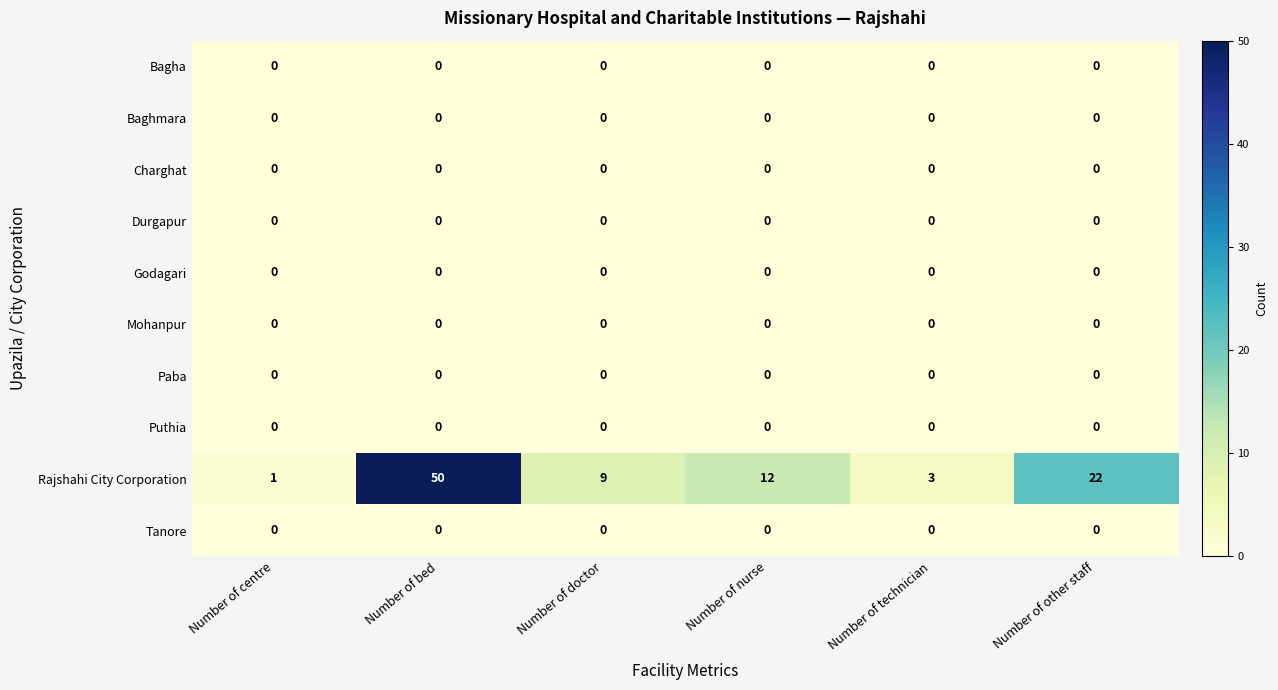

What is the difference between the second highest and second lowest values in the Rajshahi City Corporation series?

19